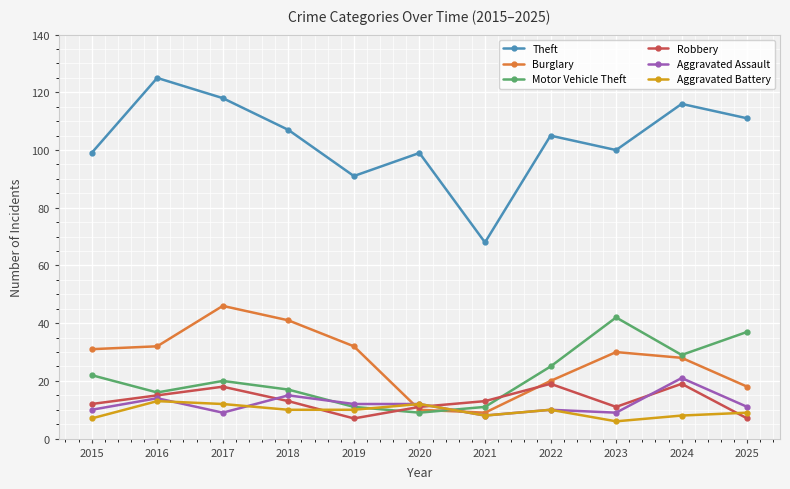

What is the difference between the maximum and minimum values in the Theft series?

57